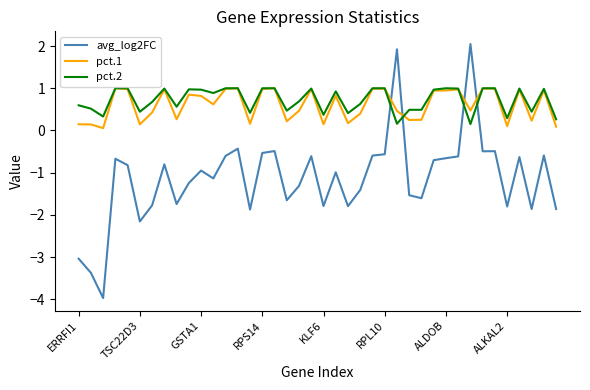

True or false: pct.2 and avg_log2FC intersect in this chart.

True